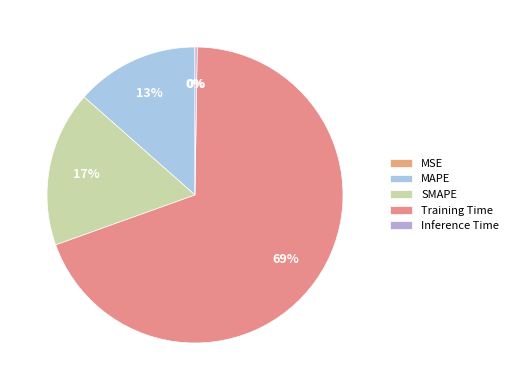

To the nearest percent, what portion does SMAPE represent?

17%